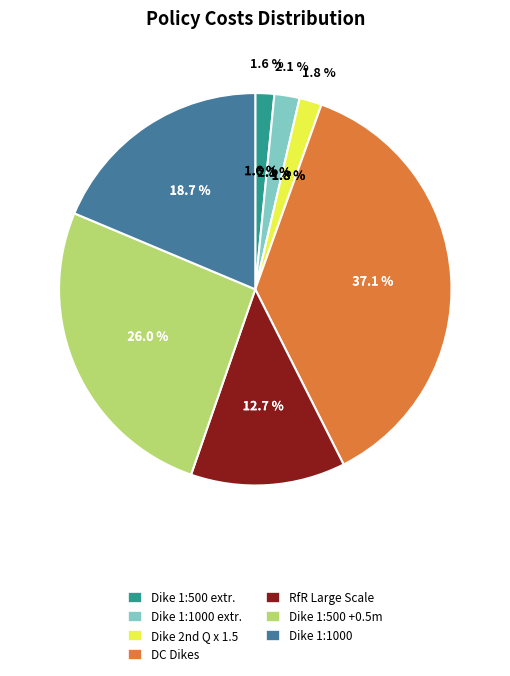

What is the ratio of the value at Dike 1:500 extr. to the value at Dike 1:500 +0.5m?

0.1